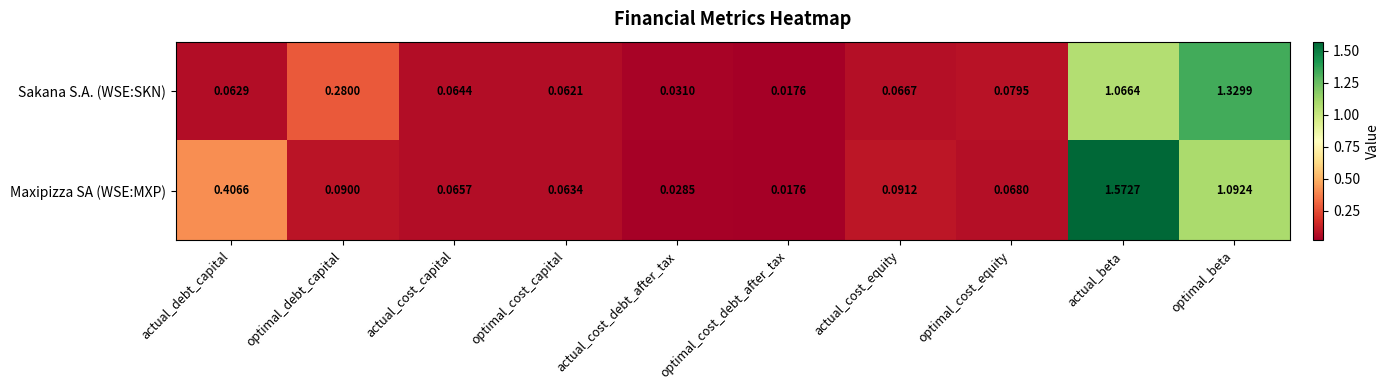

Where is Sakana S.A. (WSE:SKN) nearest to the value 0?

optimal_cost_debt_after_tax